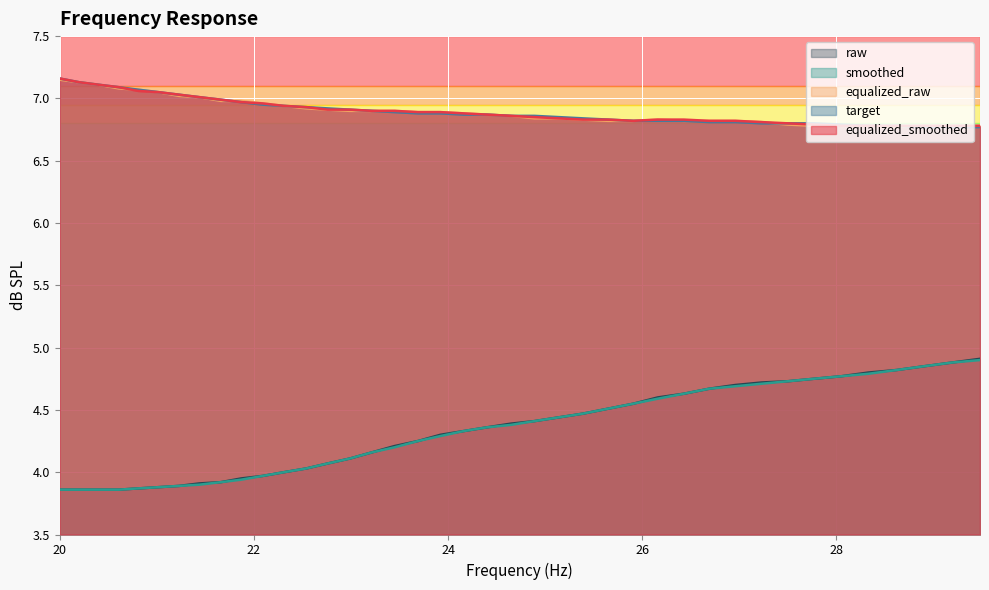

At how many categories does at least one series exceed 5?

40